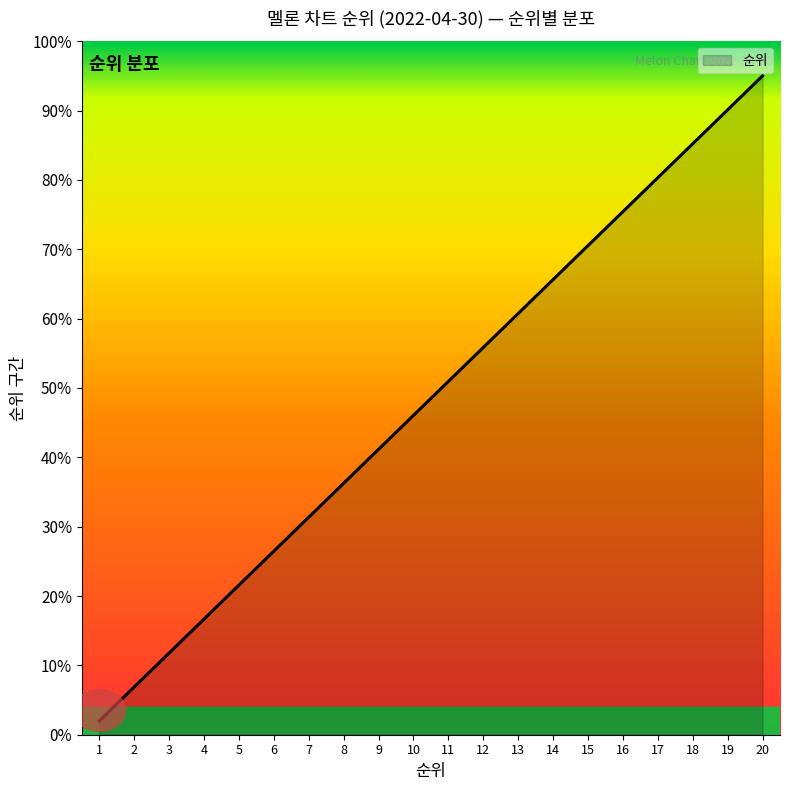

The chart shows a value of 50.9 at 11. True or false?

True